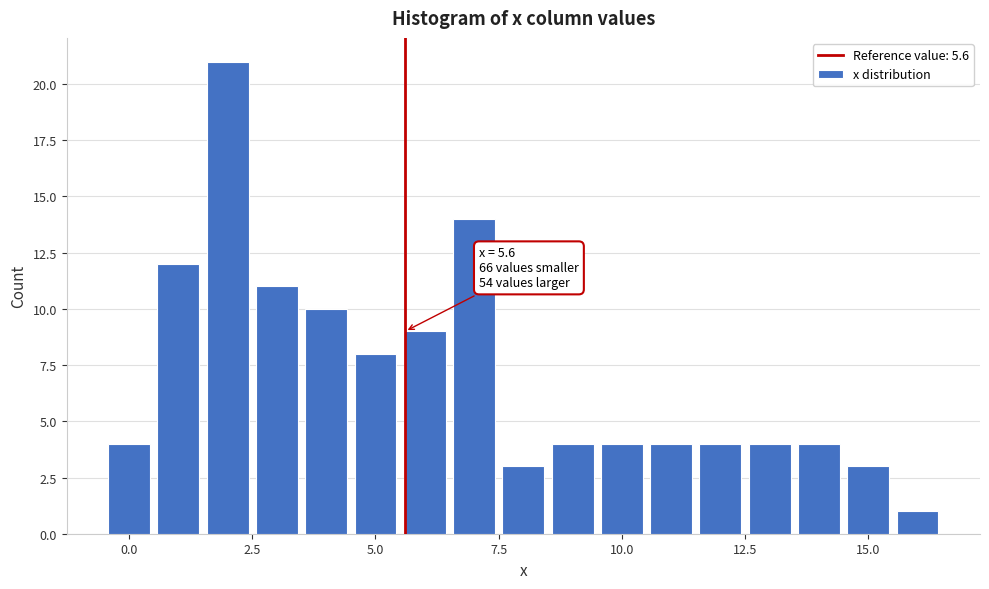

Read against the x-axis, roughly where is the centre of the tallest bar?

2.0